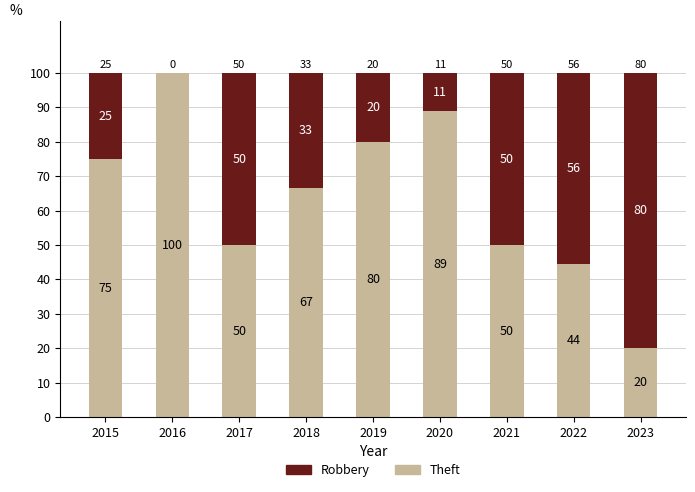

At which label does Theft reach its peak?

2016